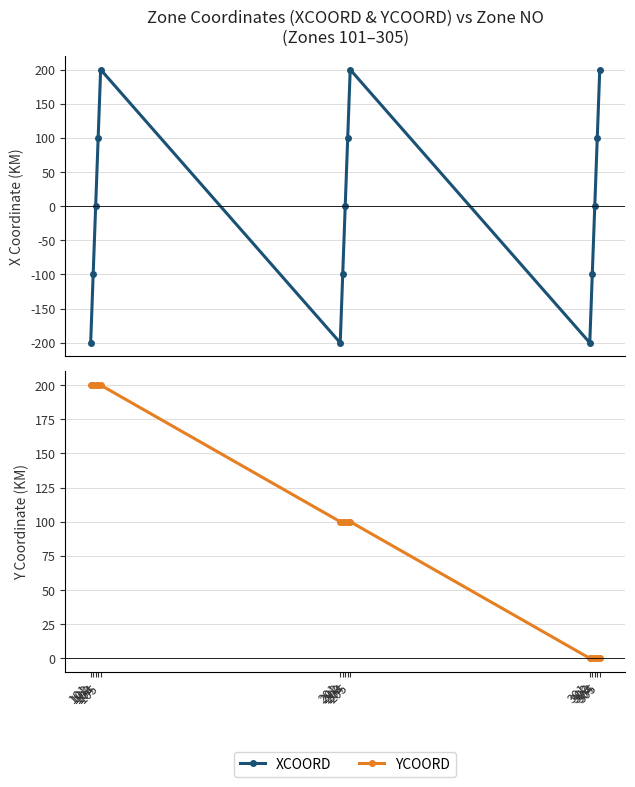

Between which two adjacent categories do XCOORD and YCOORD first intersect?

205 and 301